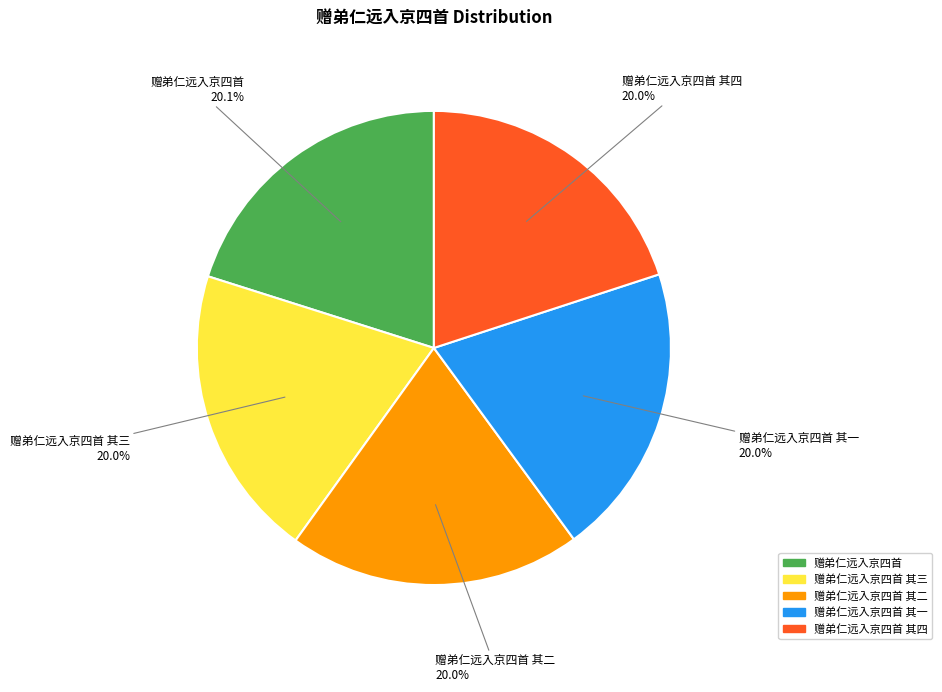

How many slices are in this pie chart?

5